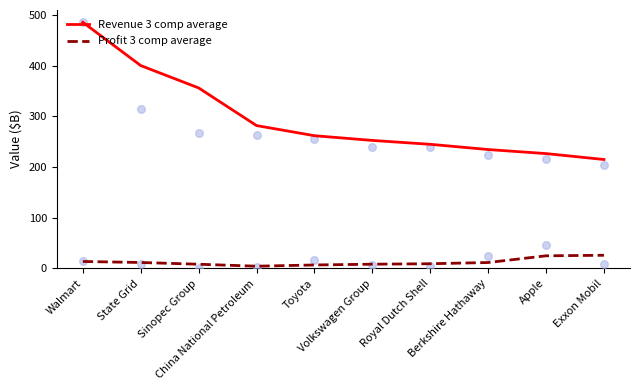

At how many categories does at least one series exceed 437?

1